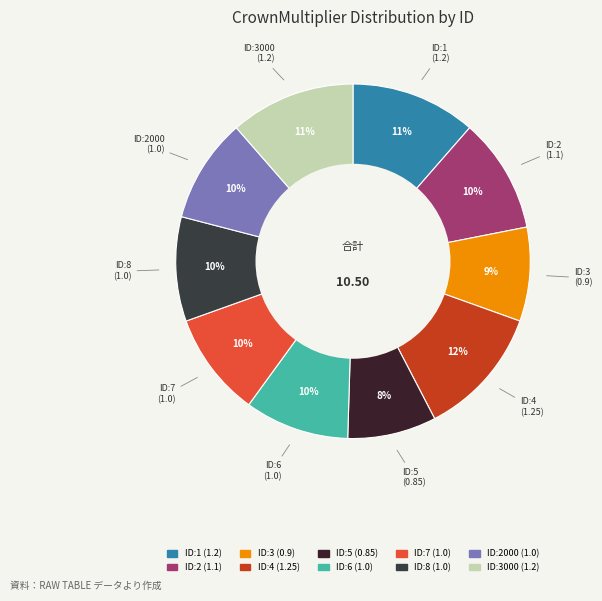

Count the number of slices in the pie.

10